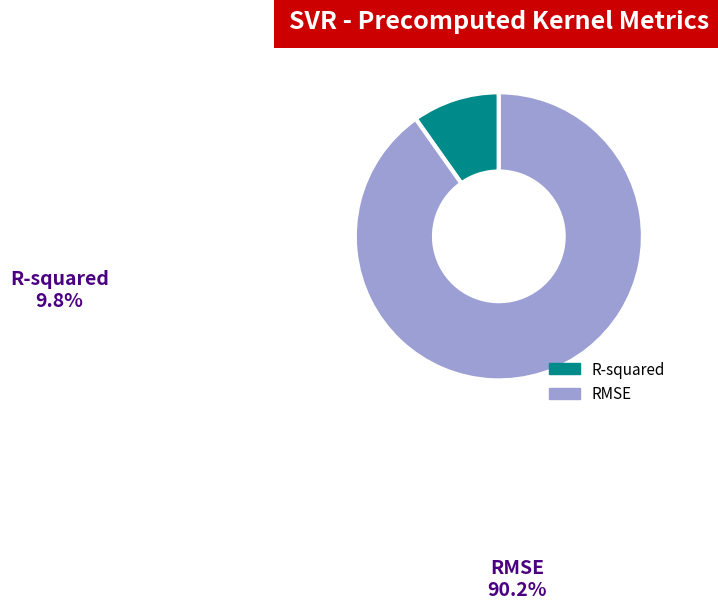

What is the smallest slice in the pie chart?

R-squared